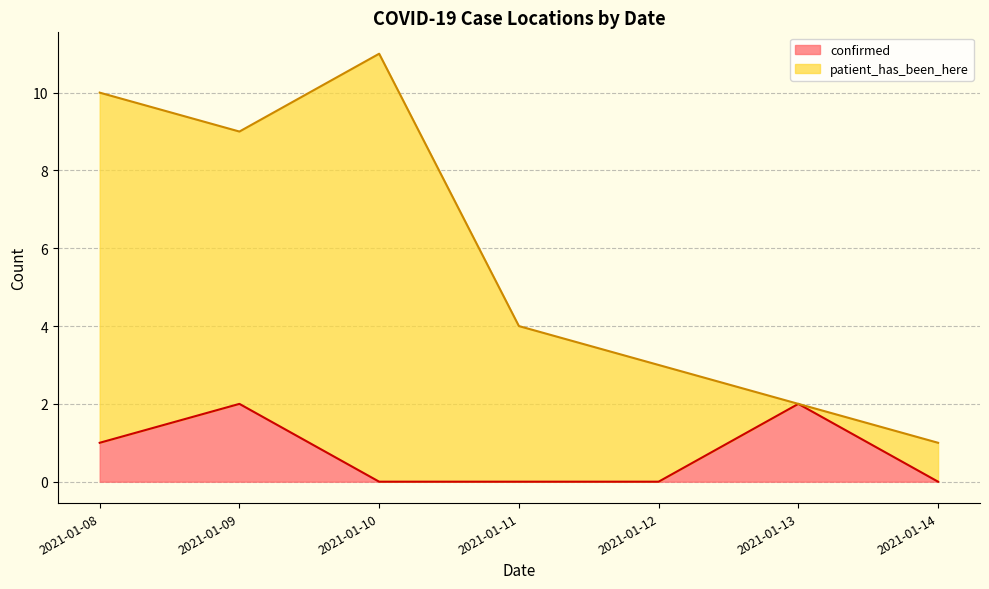

What is the total value across all series at 2021-01-10?

11